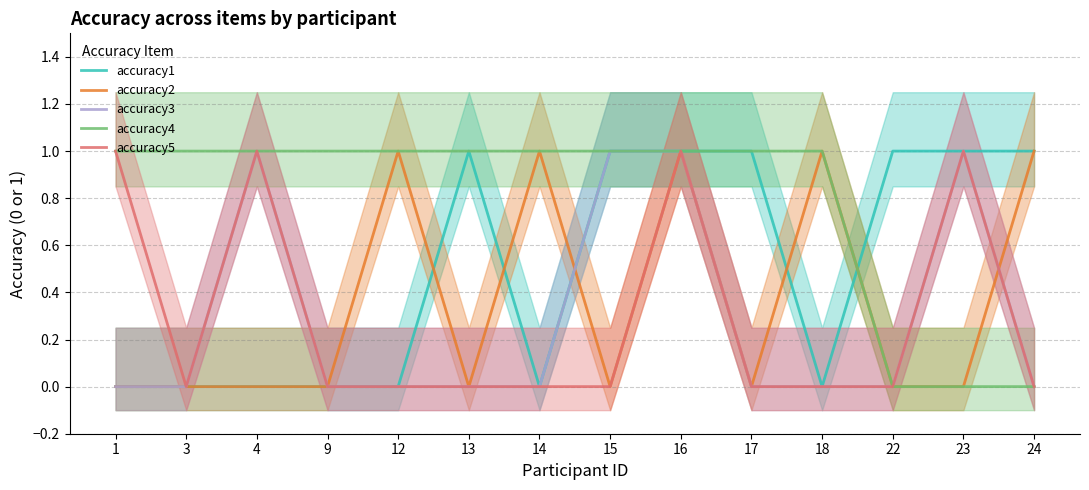

Which series ends up on top after the final intersection of accuracy2 and accuracy1?

accuracy1